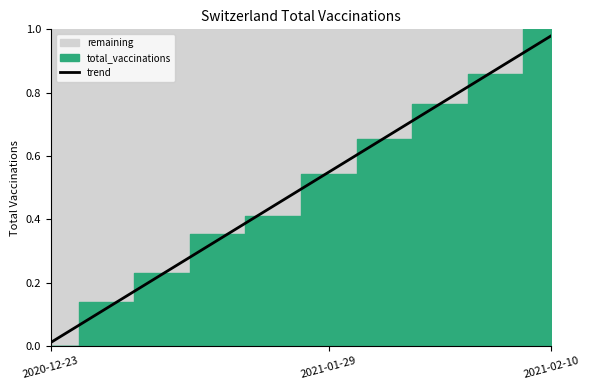

Which category has the highest value across all series?

2021-02-10